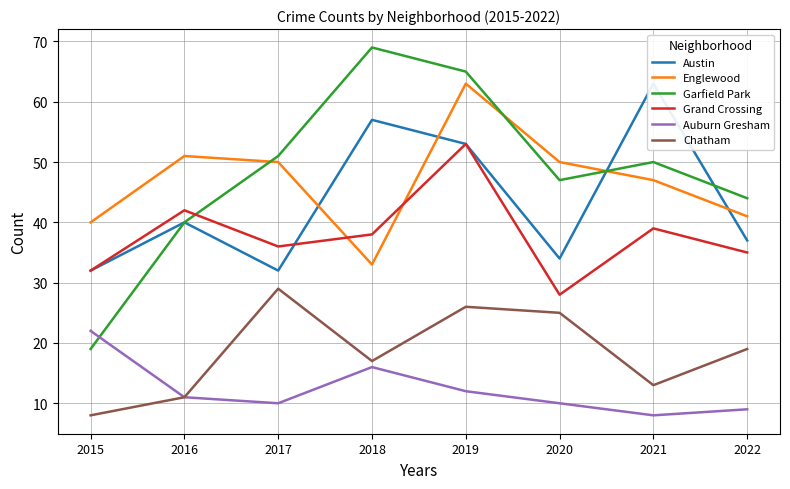

What is the average value of the Garfield Park series?

48